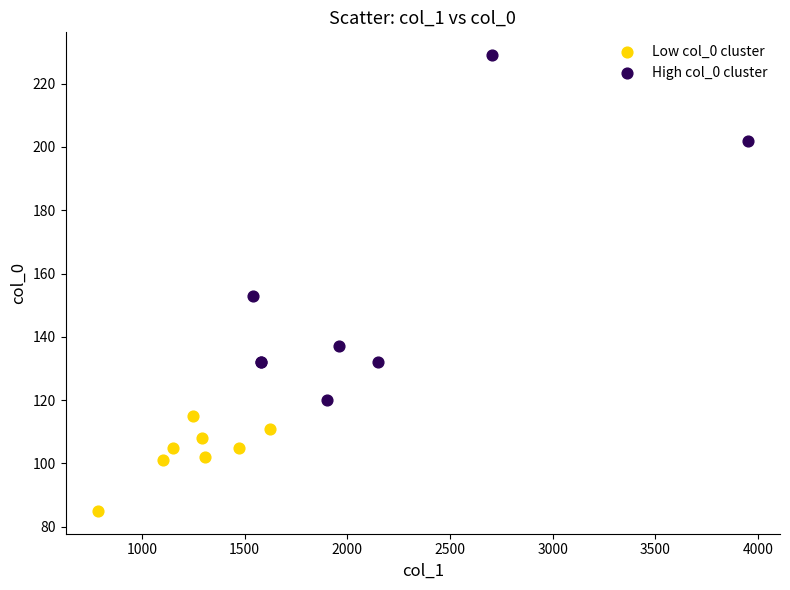

Which series has the widest spread of Y values?

High col_0 cluster